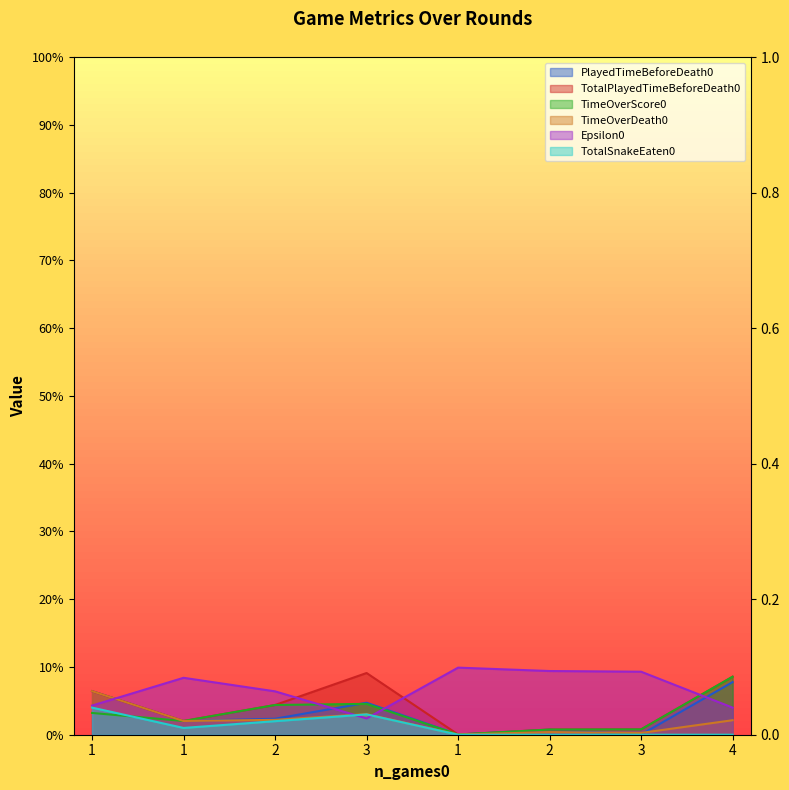

True or false: PlayedTimeBeforeDeath0 and TotalSnakeEaten0 intersect in this chart.

False